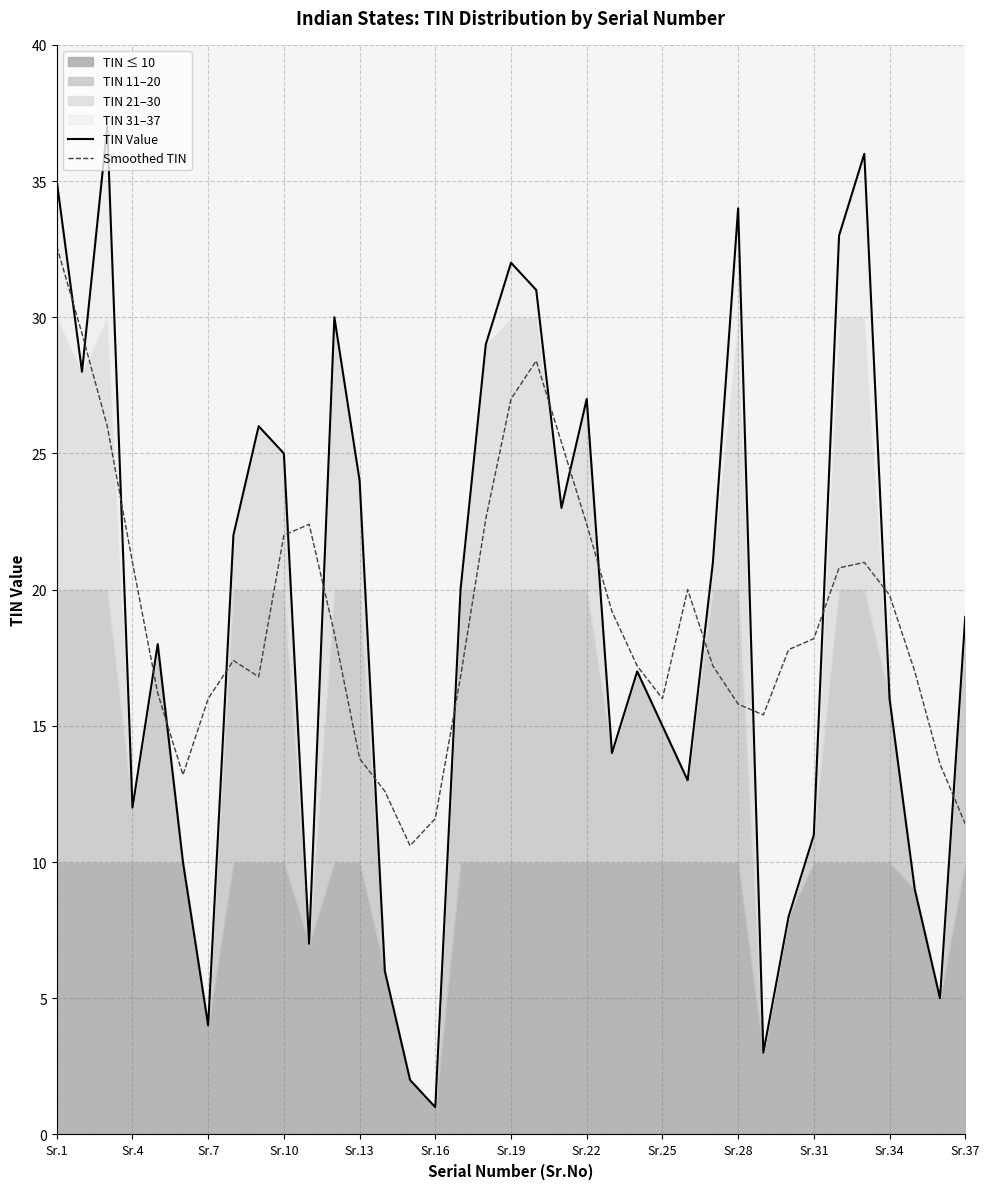

The Smoothed TIN series shows 15.8 at Sr.28. True or false?

True